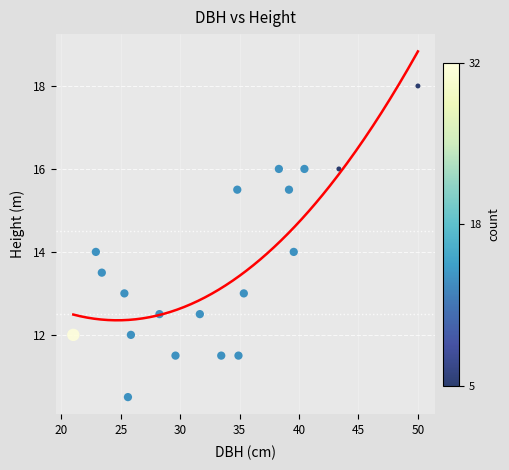

What is the range of Y values (max minus min)?

7.5